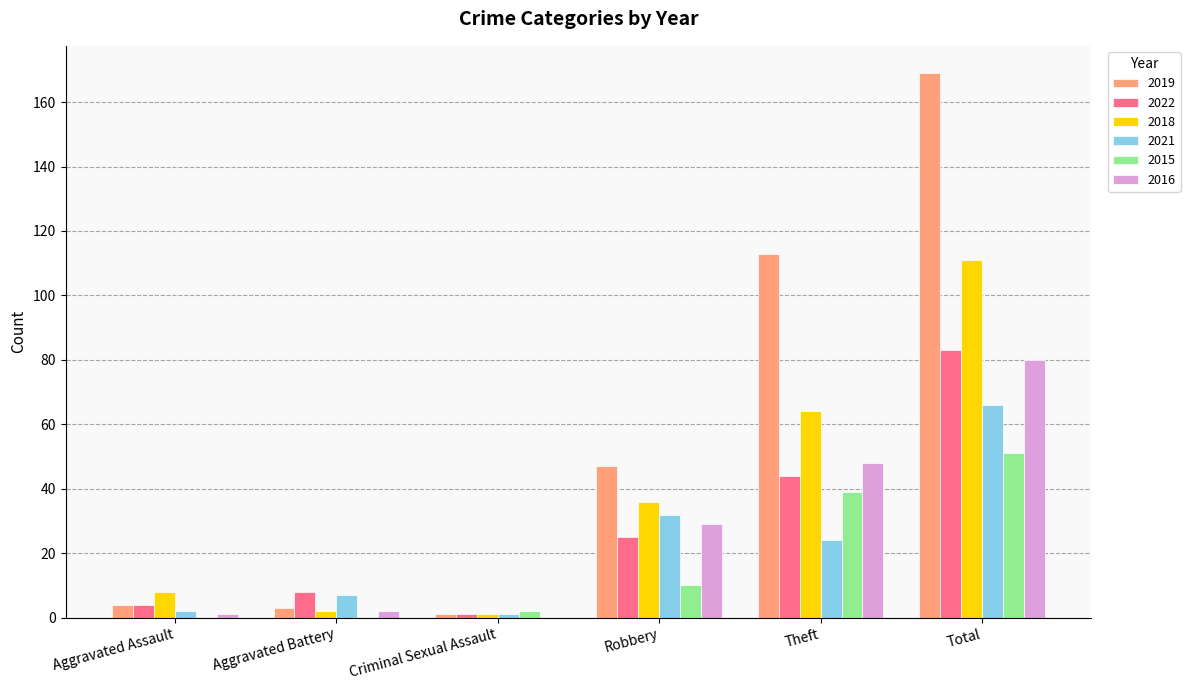

What is the maximum value shown in the chart?

169